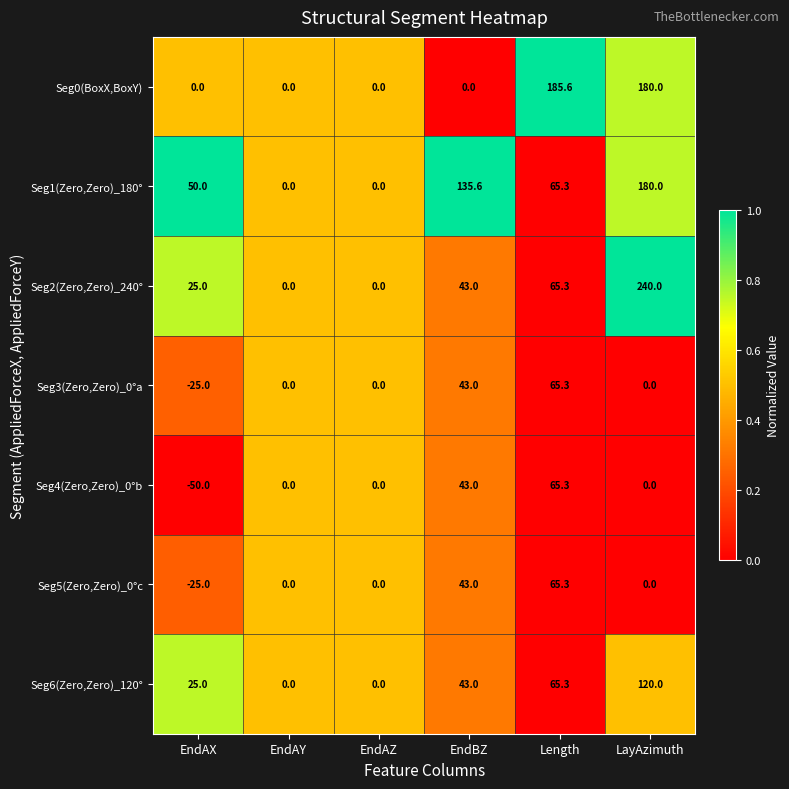

What is the difference between the maximum and minimum values in the Seg4(Zero,Zero)_0°b series?

115.3